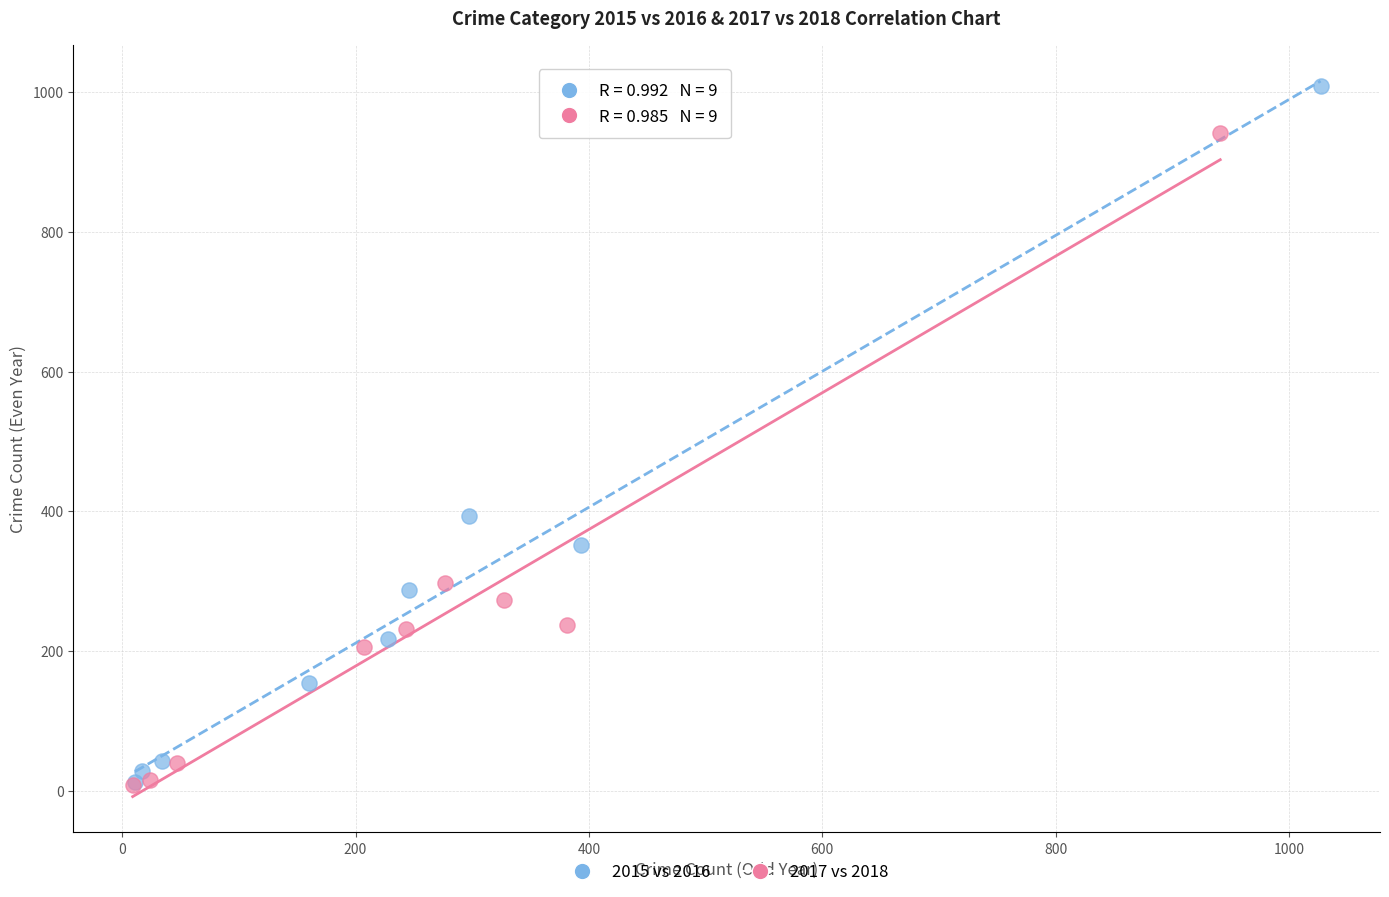

What are all the series names shown in the legend?

2015 vs 2016, 2017 vs 2018